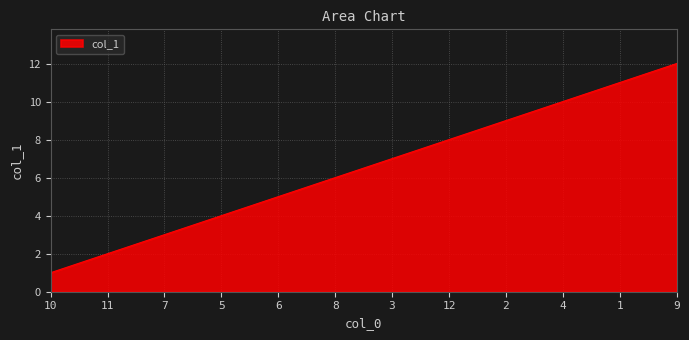

Which category has the highest value across all series?

9